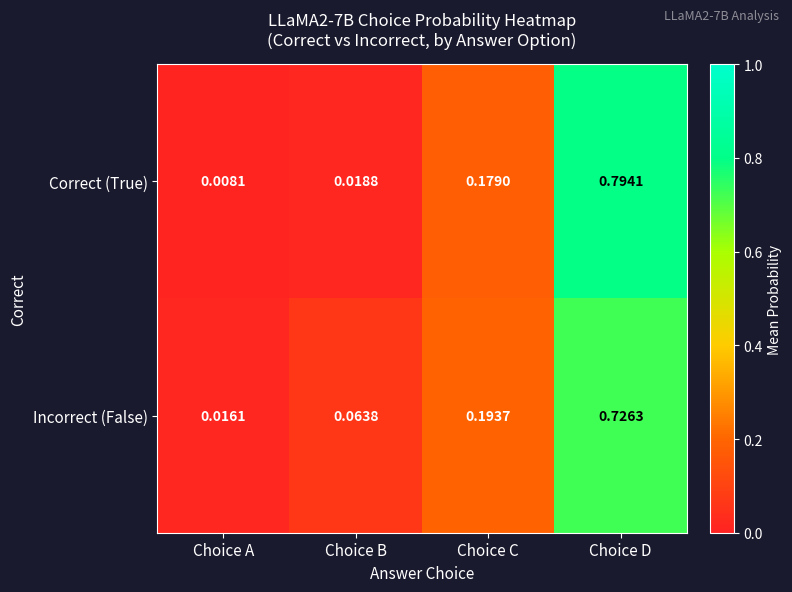

Which category has the highest value in the Incorrect (False) series?

Choice D